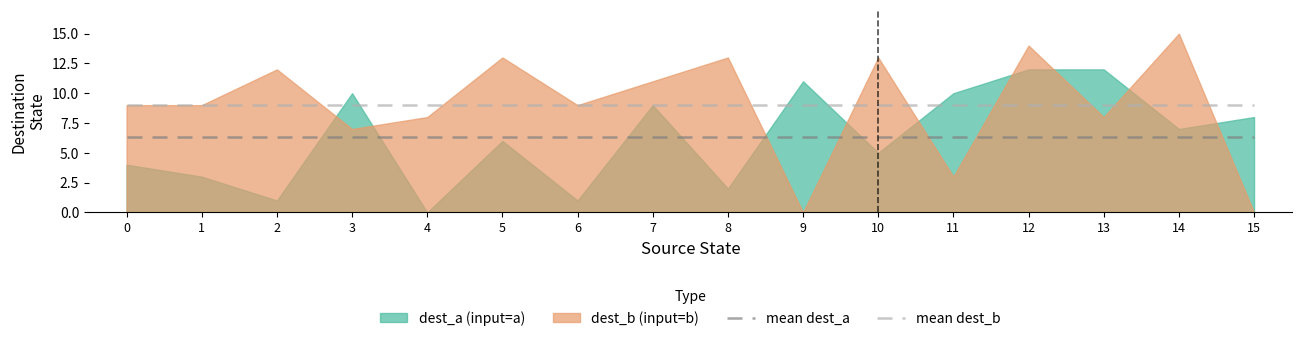

The mean dest_a series shows 9.3 at 6. True or false?

False